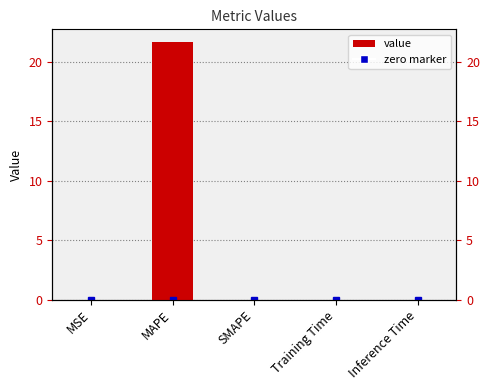

The value at SMAPE is 0.0. True or false?

True